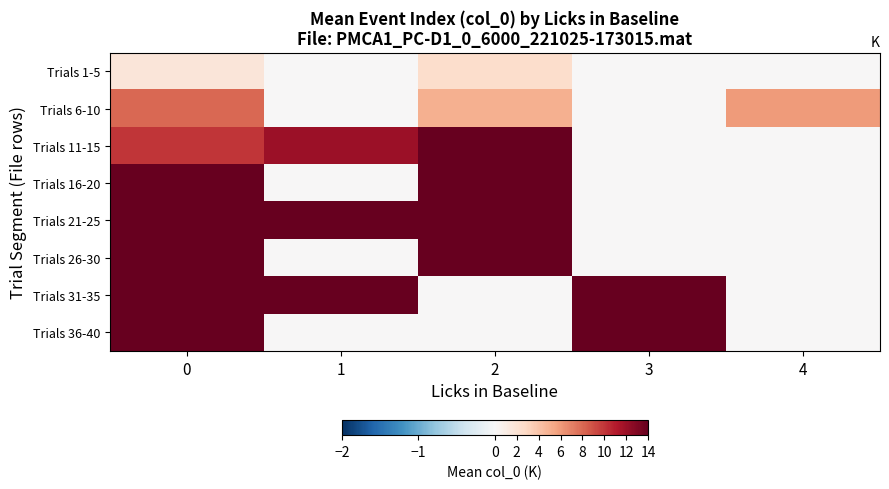

Which has a higher value, 4 or 1?

4